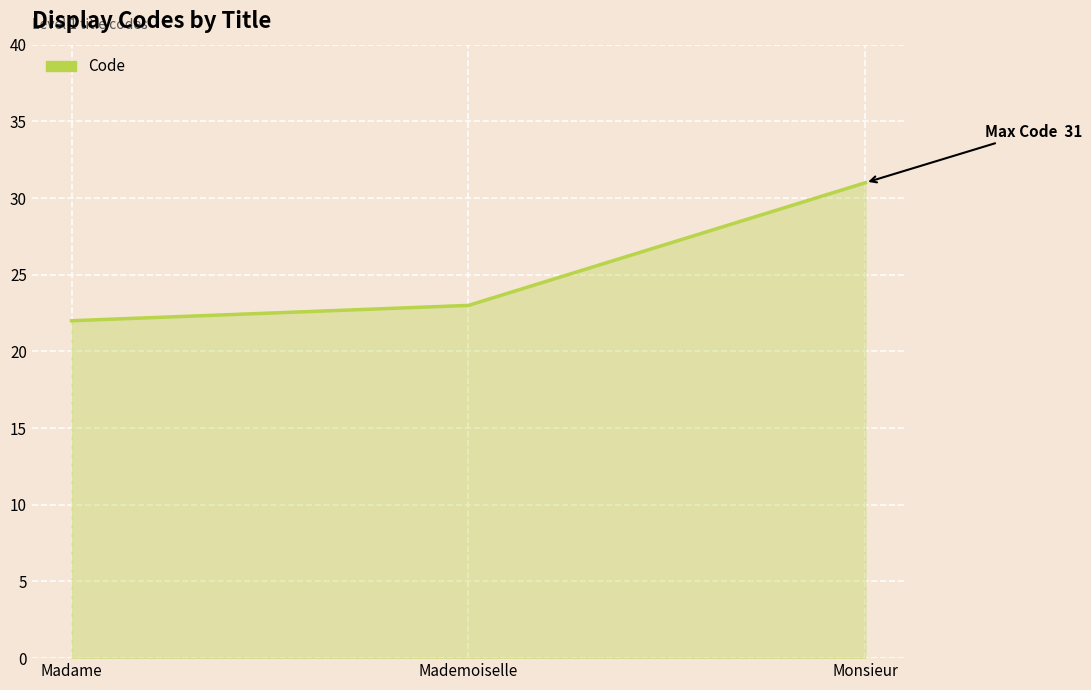

How many lines are shown in the chart?

1